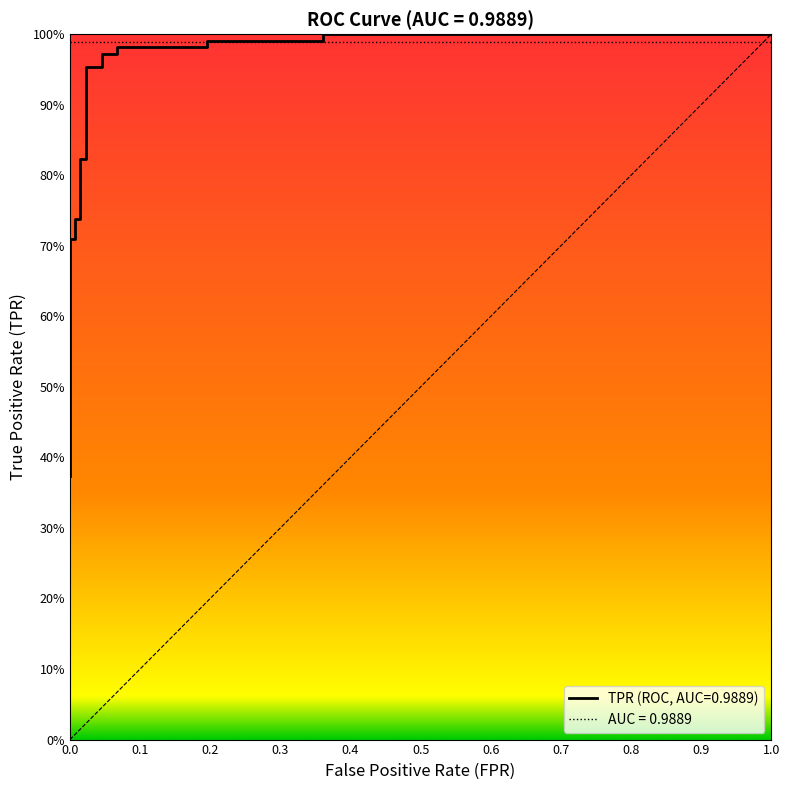

Reading left to right, extract all data points from this chart.

0.4	0.4	0.7	0.7	0.7	0.7	0.8	0.8	1.0	1.0	1.0	1.0	1.0	1.0	1.0	1.0	1.0	1.0